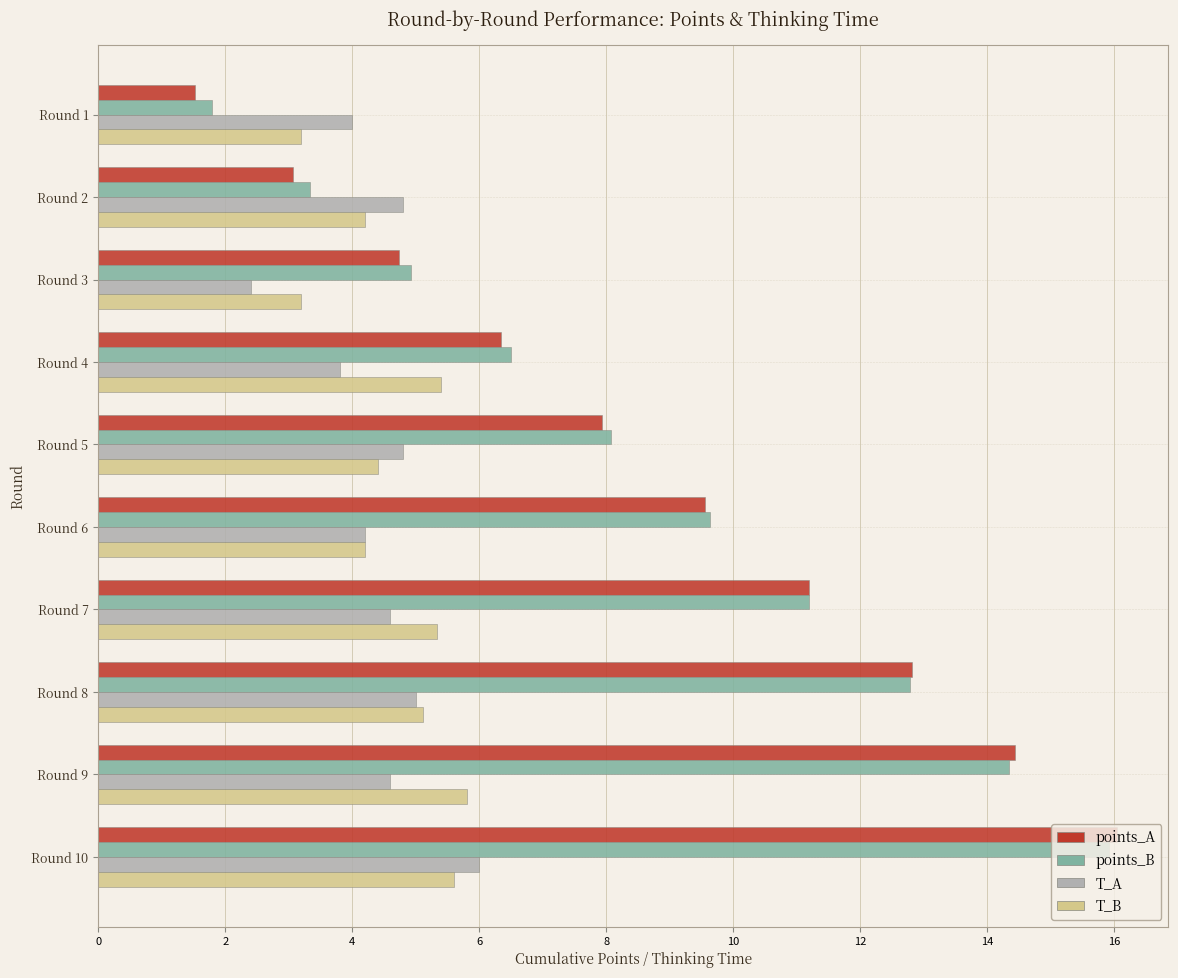

At which category is the sum across all series the highest?

Round 10